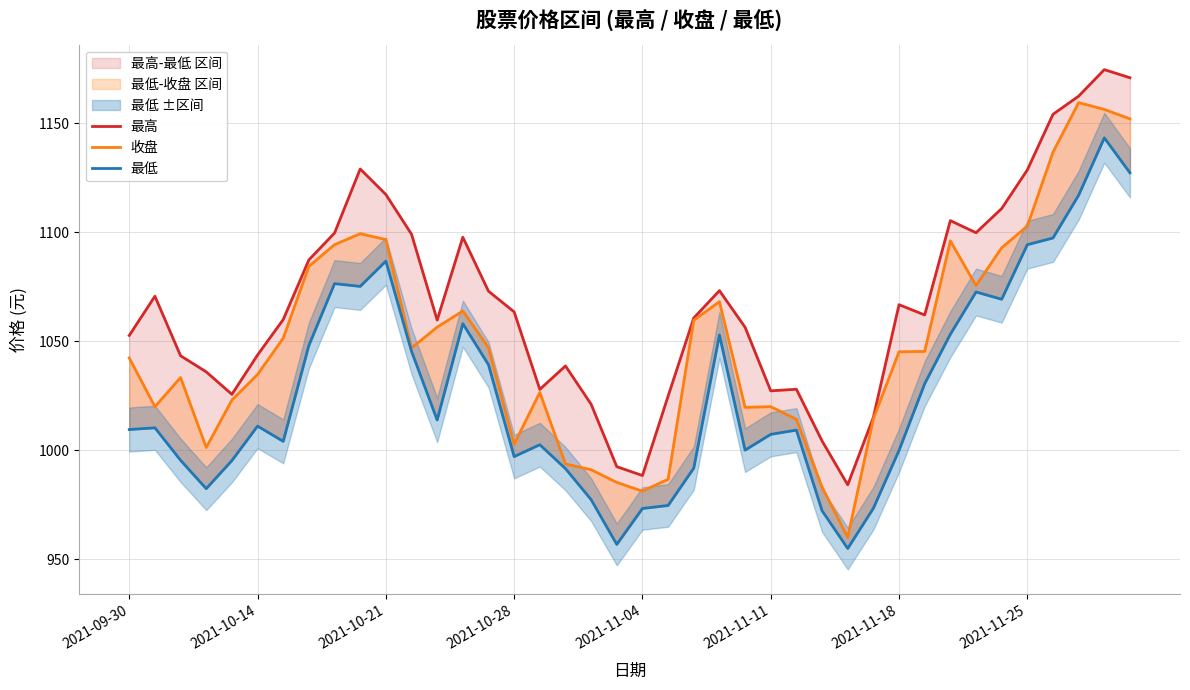

What is the maximum value shown in the chart?

1174.5